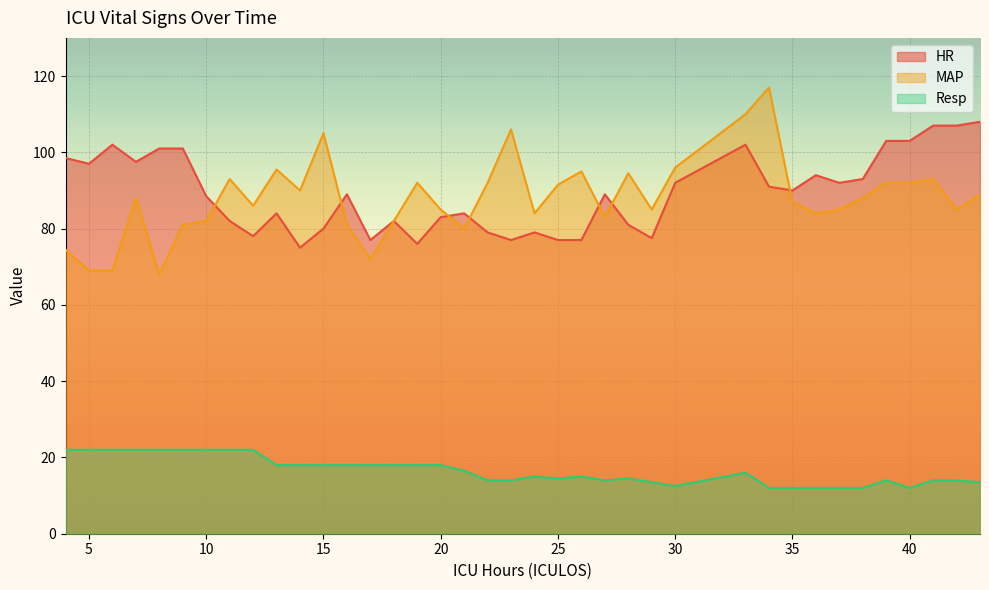

Reading left to right, extract all data points from this chart.

HR: 4=98.5	5=97.0	6=102.0	7=97.5	8=101.0	9=101.0	10=88.5	11=82.0	12=78.0	13=84.0	14=75.0	15=80.0	16=89.0	17=77.0	18=82.0	19=76.0	20=83.0	21=84.0	22=79.0	23=77.0	24=79.0	25=77.0	26=77.0	27=89.0	28=81.0	29=77.5	30=92.0	33=102.0	34=91.0	35=90.0	36=94.0	37=92.0	38=93.0	39=103.0	40=103.0	41=107.0	42=107.0	43=108.0
MAP: 4=74.5	5=69.0	6=69.0	7=88.0	8=68.0	9=81.0	10=82.0	11=93.0	12=86.0	13=95.5	14=90.0	15=105.0	16=81.0	17=72.0	18=82.0	19=92.0	20=85.0	21=80.0	22=92.0	23=106.0	24=84.0	25=91.5	26=95.0	27=83.0	28=94.5	29=85.0	30=96.0	33=110.0	34=117.0	35=87.0	36=84.0	37=85.0	38=88.0	39=92.0	40=92.0	41=93.0	42=85.0	43=89.0
Resp: 4=22.0	5=22.0	6=22.0	7=22.0	8=22.0	9=22.0	10=22.0	11=22.0	12=22.0	13=18.0	14=18.0	15=18.0	16=18.0	17=18.0	18=18.0	19=18.0	20=18.0	21=16.5	22=14.0	23=14.0	24=15.0	25=14.5	26=15.0	27=14.0	28=14.5	29=13.5	30=12.5	33=16.0	34=12.0	35=12.0	36=12.0	37=12.0	38=12.0	39=14.0	40=12.0	41=14.0	42=14.0	43=13.5